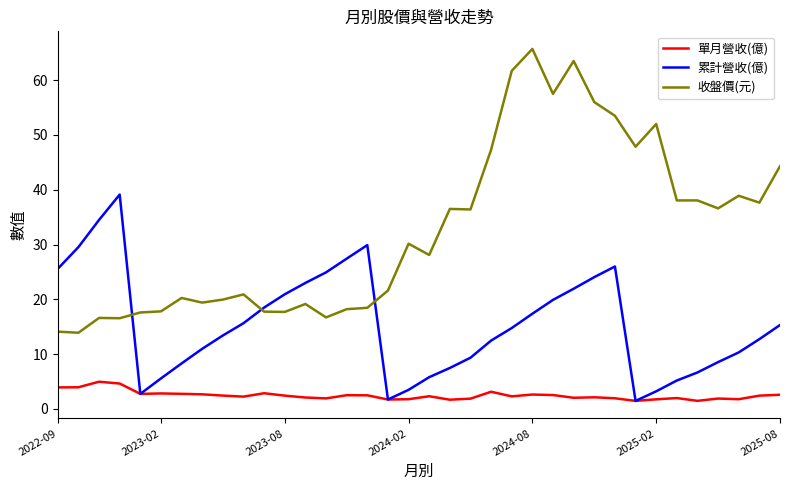

True or false: 收盤價(元) and 單月營收(億) cross at least once.

False